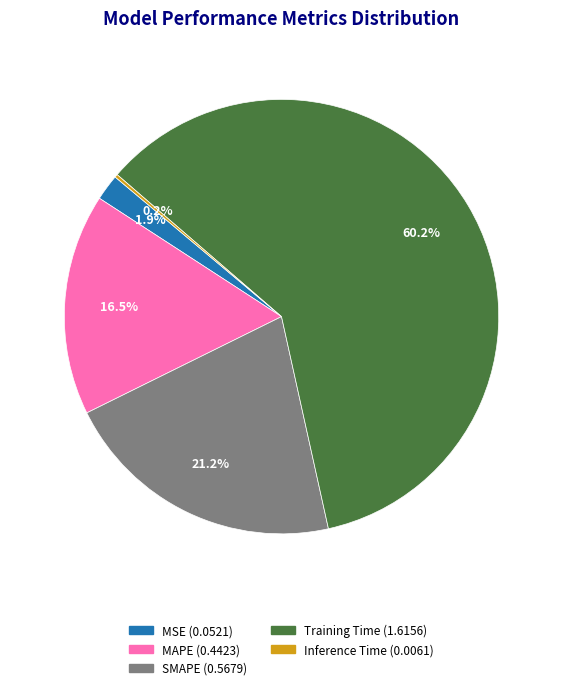

What is the ratio of the value at MAPE to the value at Training Time?

0.3